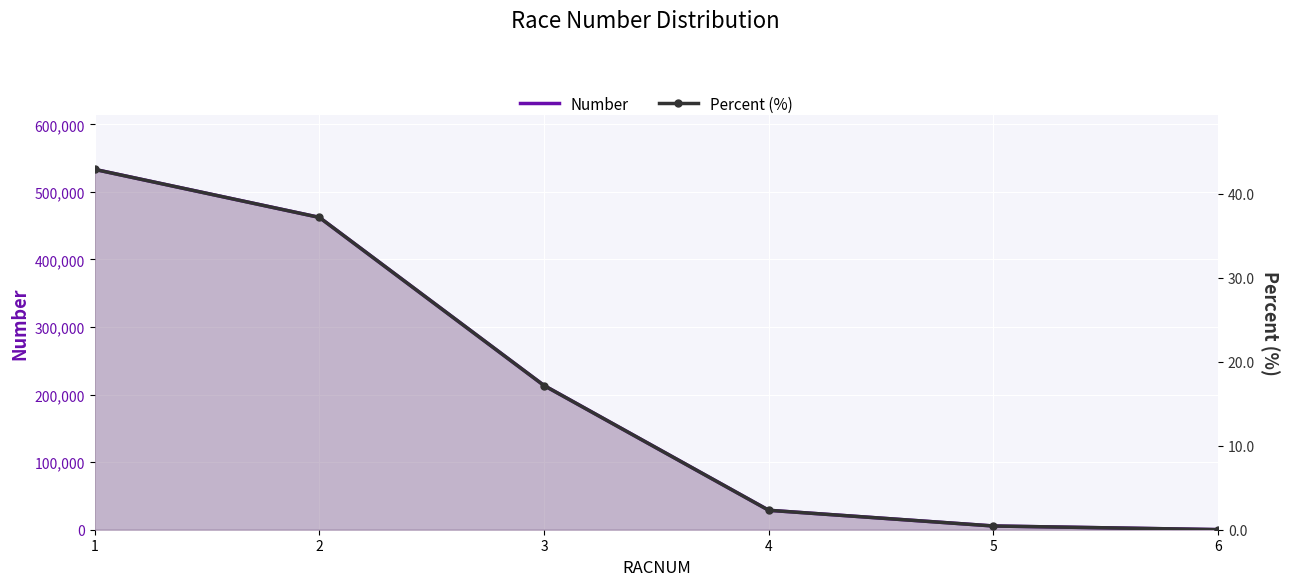

What is the sum of all Percent values?

100.0